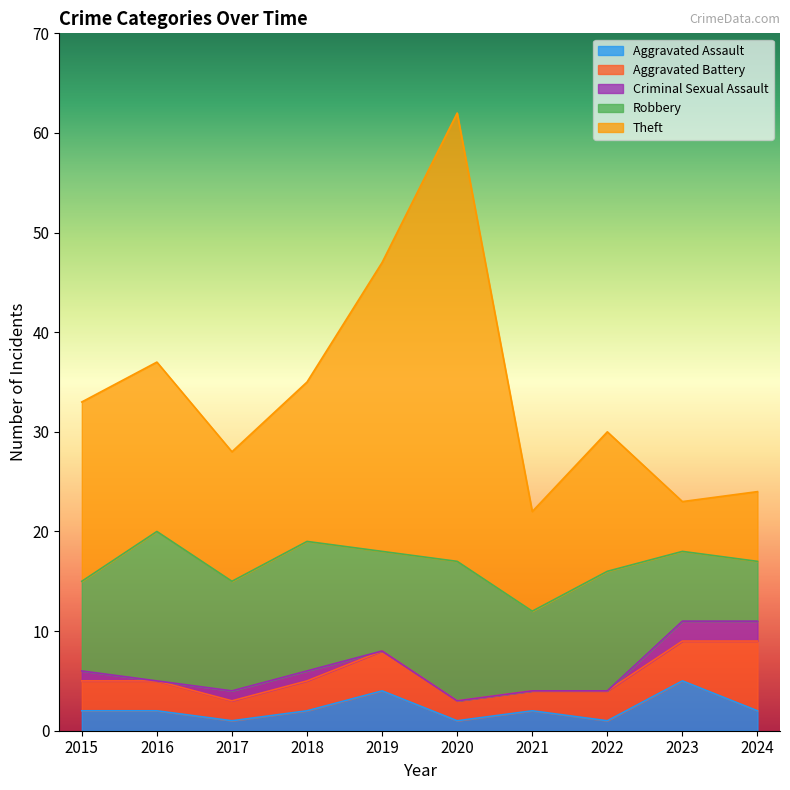

Is it true that Aggravated Assault equals 2 at 2021?

True